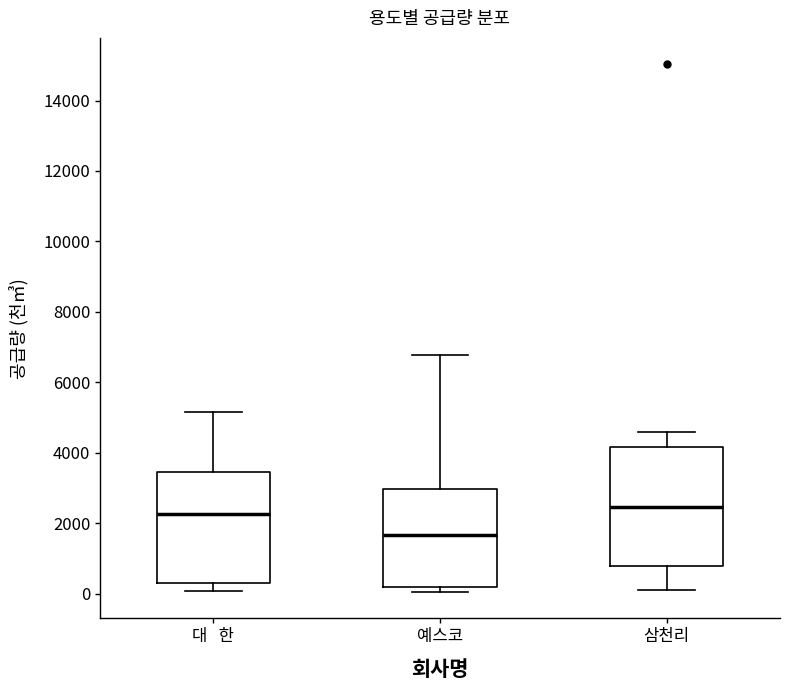

Reading left to right, transcribe this box plot: for each box, give where its median line is, the range the box spans, and where its two whiskers end, as read against the y-axis. The values are not printed on the chart, so give them approximately, as read against the axis.

대 한: median 2200, box 200 to 3400, whiskers 0 to 5200
예스코: median 1600, box 200 to 3000, whiskers 0 to 6800
삼천리: median 2400, box 800 to 4200, whiskers 0 to 4600